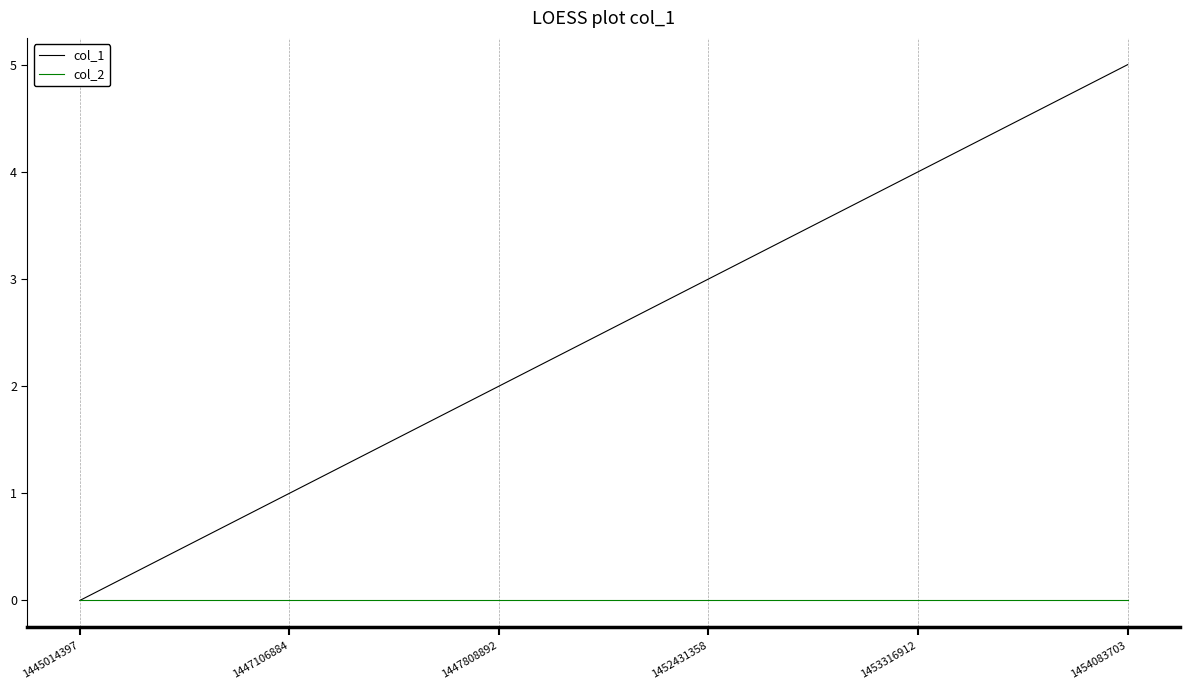

Reading left to right, list all the values displayed in this chart.

col_1: 0	1	2	3	4	5
col_2: 0	0	0	0	0	0